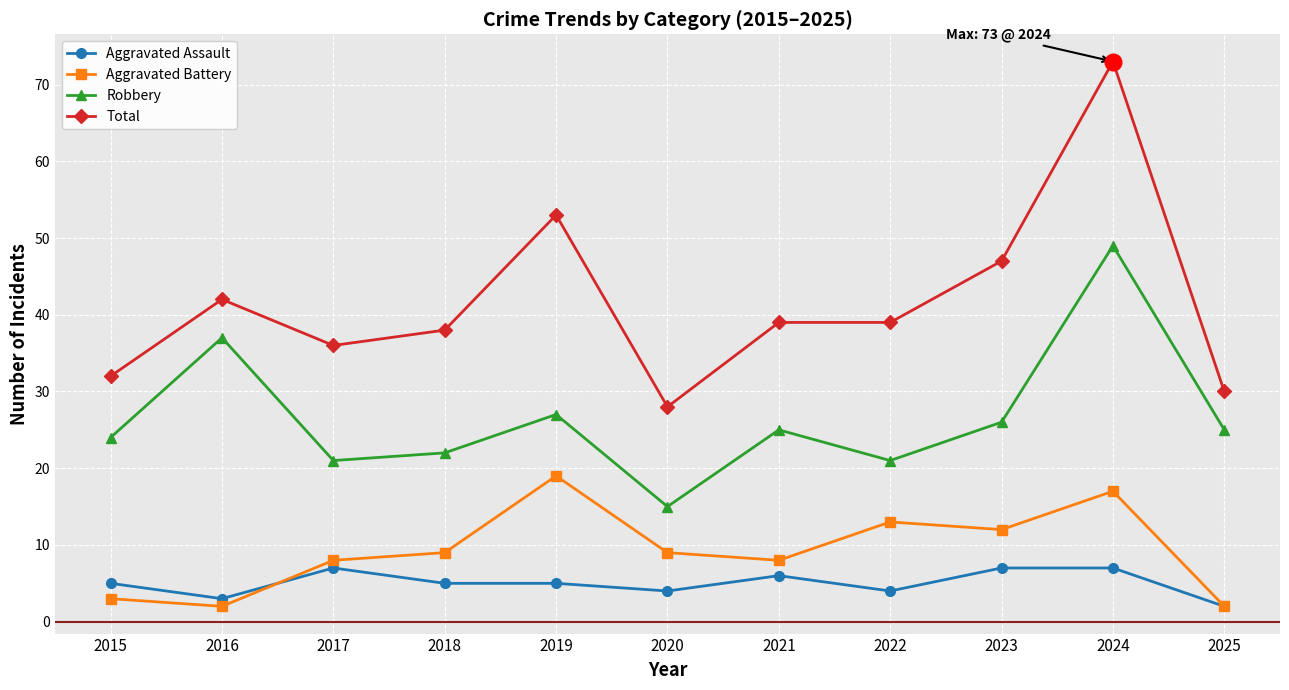

What is the spread (max minus min) of values at 2017?

29